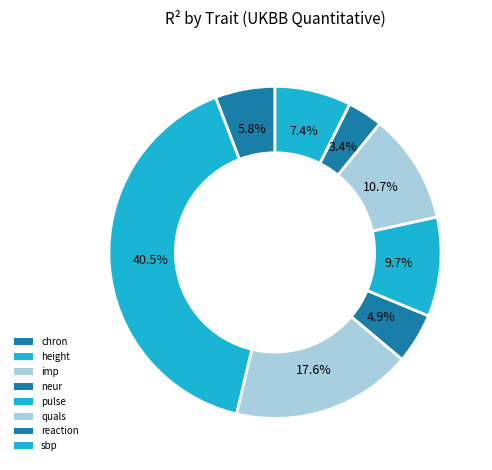

How many segments does this pie chart have?

8